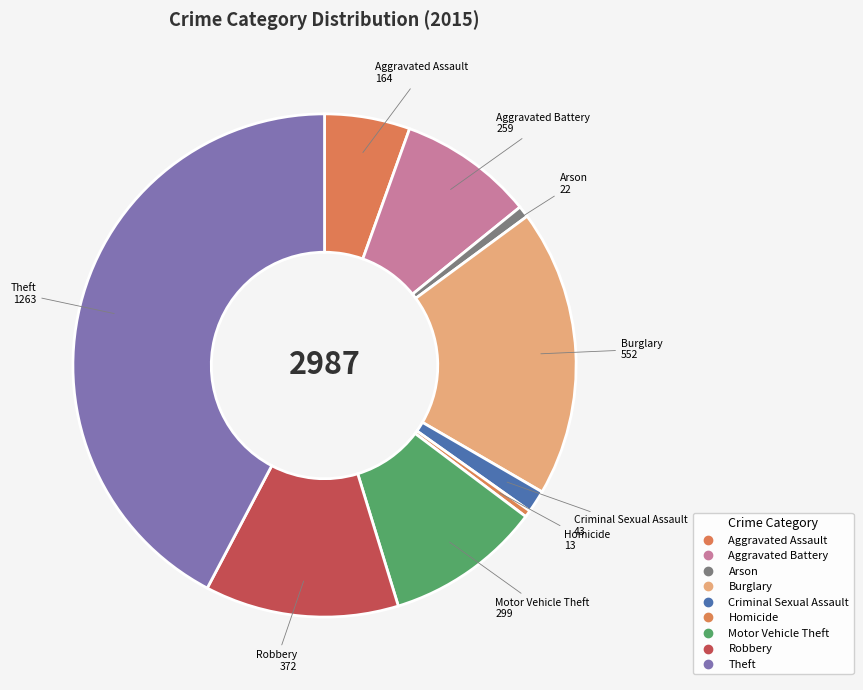

How many segments does this pie chart have?

9